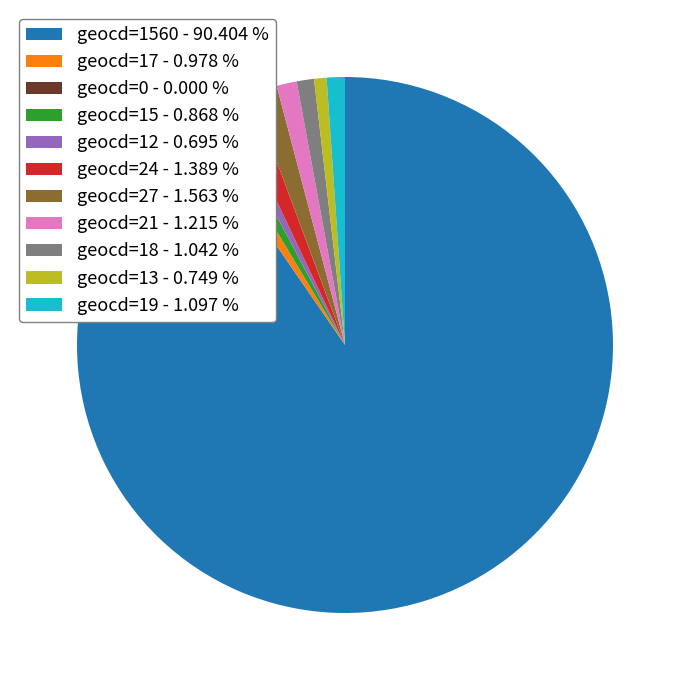

Approximately how many times larger is the value at geocd=19 - 1.097 % compared to geocd=24 - 1.389 %?

0.8